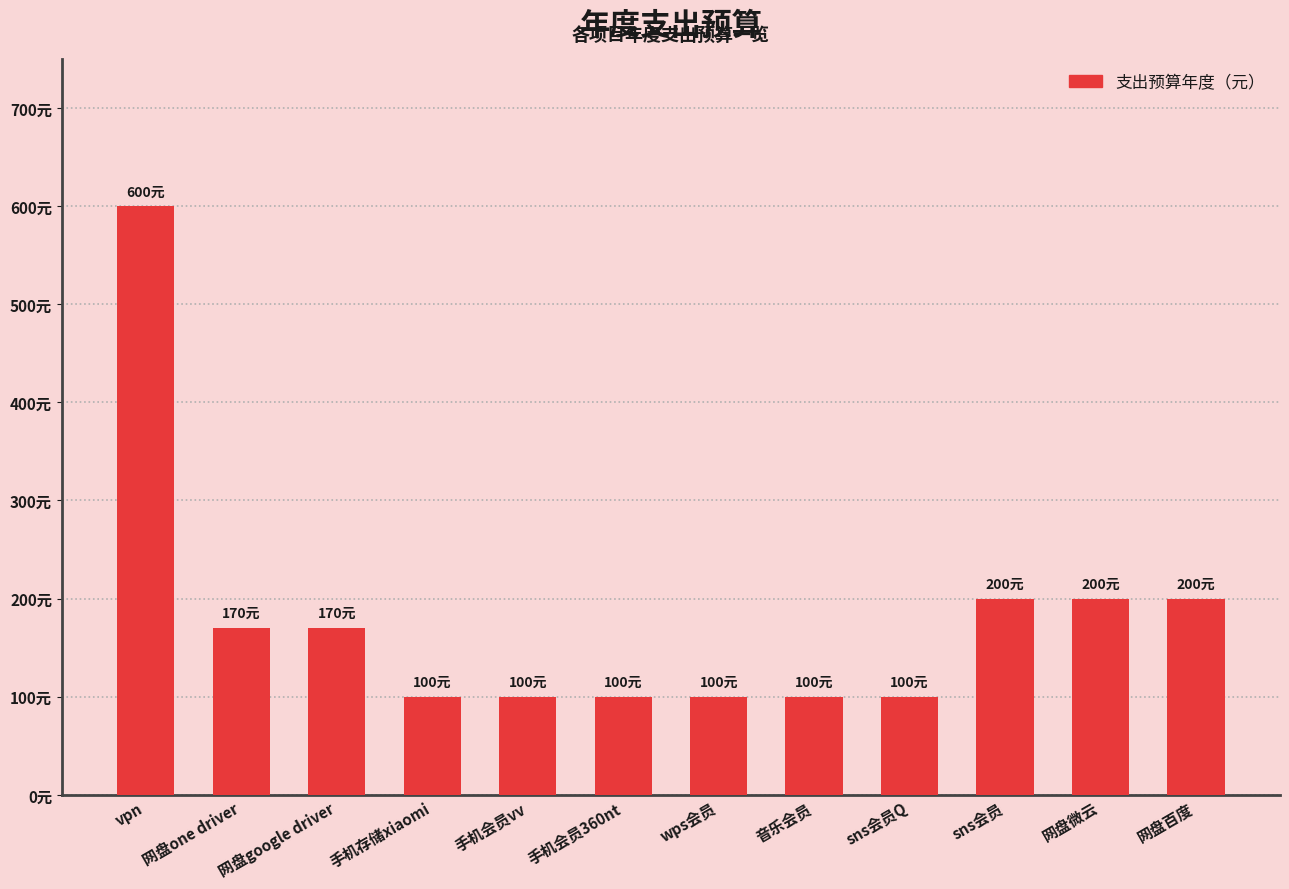

What is the approximate value at sns会员Q, to the nearest 100?

100